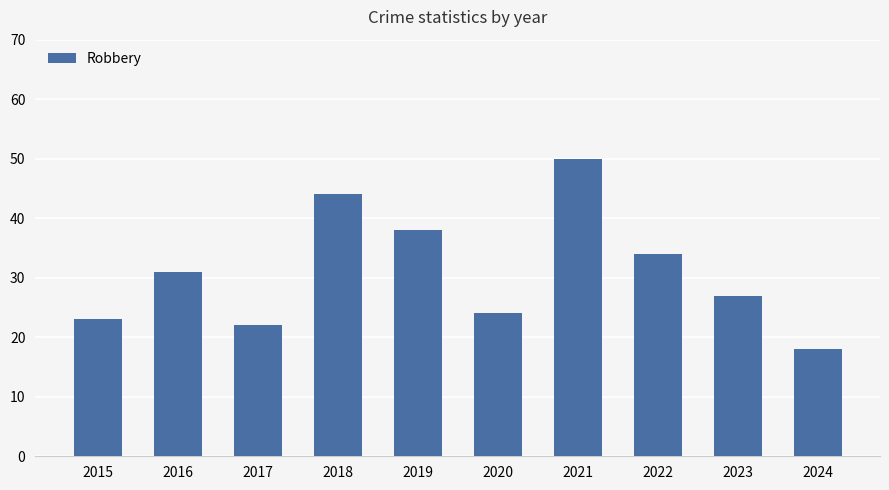

How many bars are there in total?

10